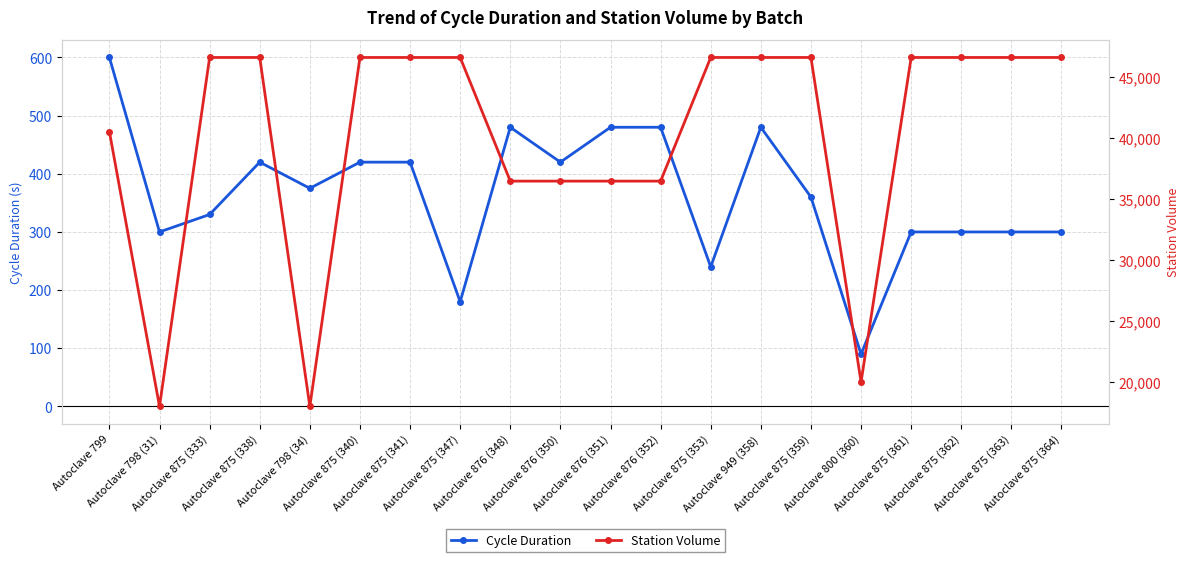

What is the spread (max minus min) of values at Autoclave 875 (364)?

46275